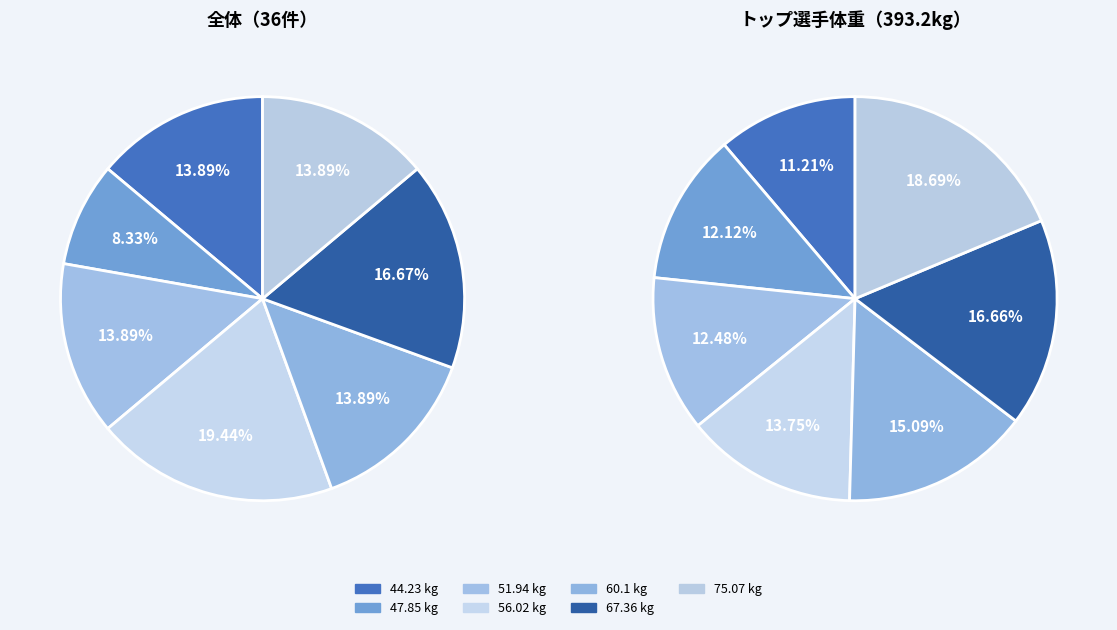

How much of the chart is everything except 44.23?

88.8%